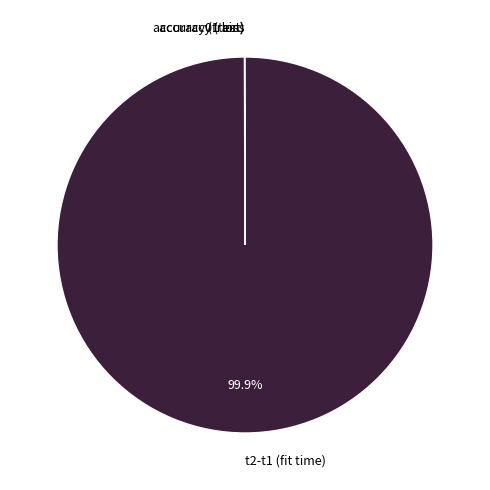

What is the largest slice in the pie chart?

t2-t1 (fit time)